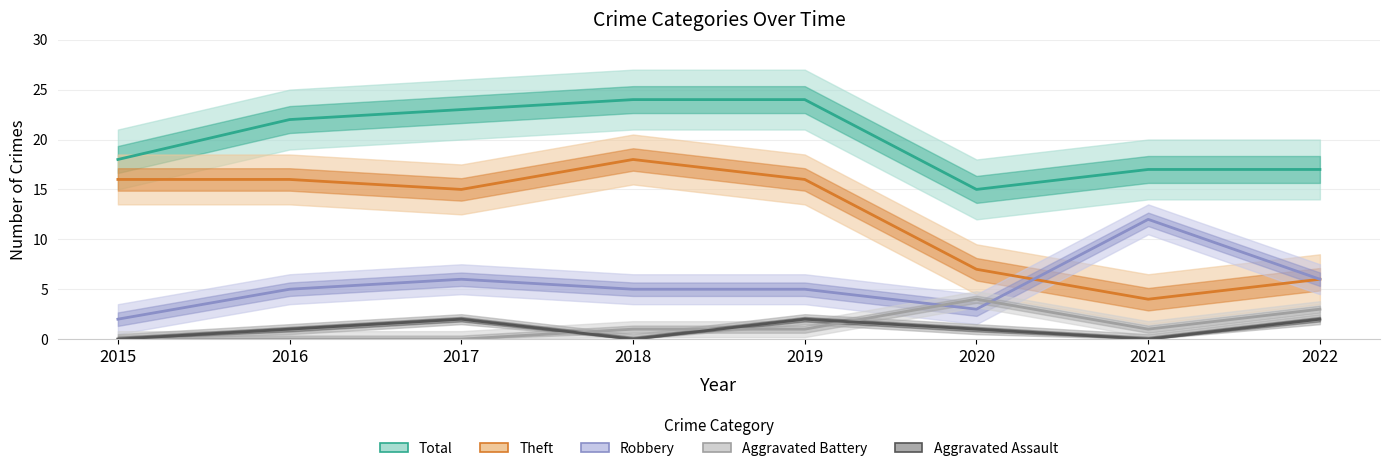

How many distinct data groups are displayed?

5